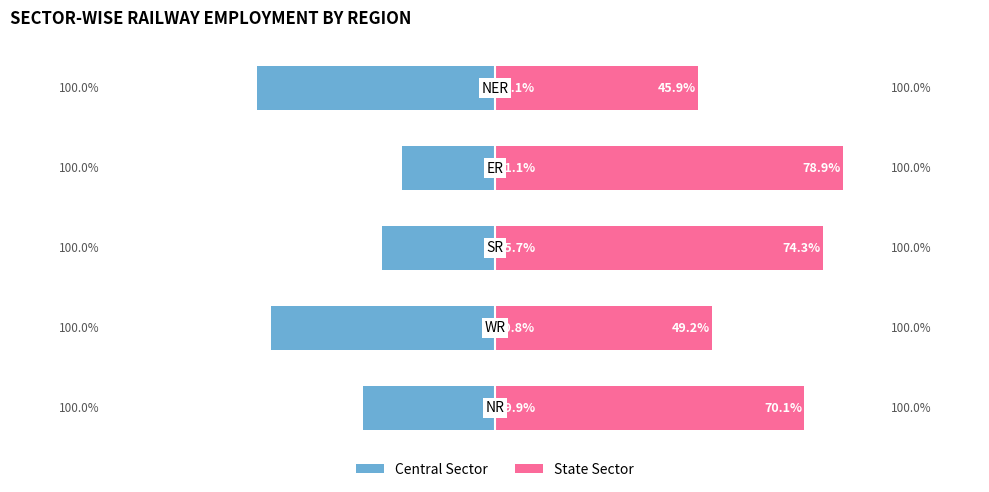

True or false: Central Sector has a value of -36.5 at 3.

False